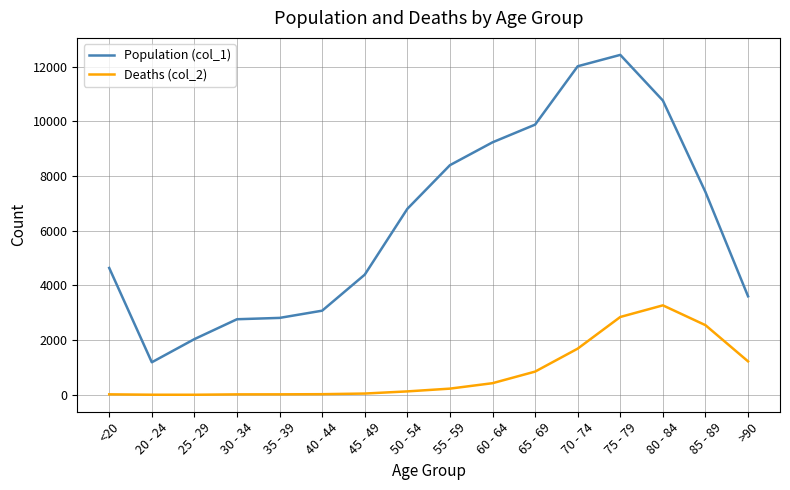

True or false: Deaths (col_2) and Population (col_1) cross at least once.

False